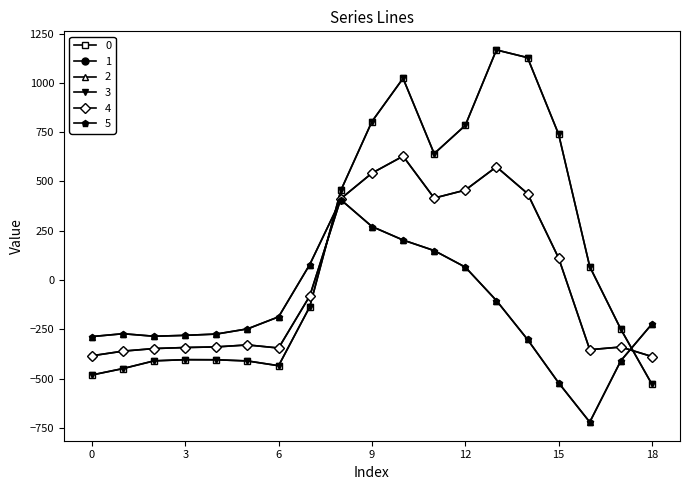

What is the average value of the 4 series?

-1.9